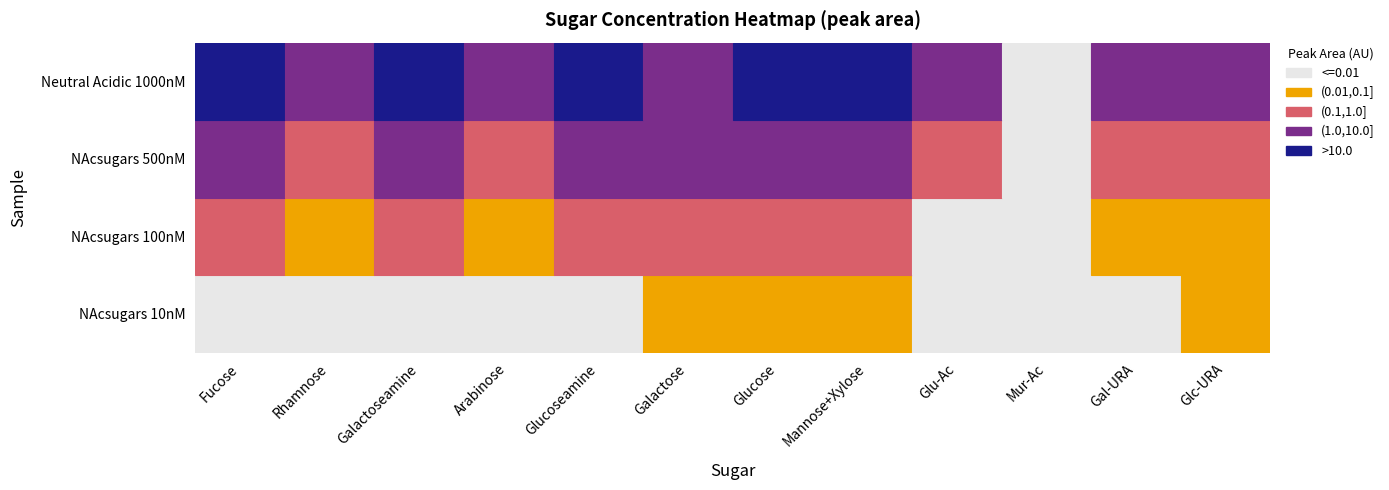

Which series changed the most between Mannose+Xylose and Glu-Ac?

Neutral Acidic 1000nM